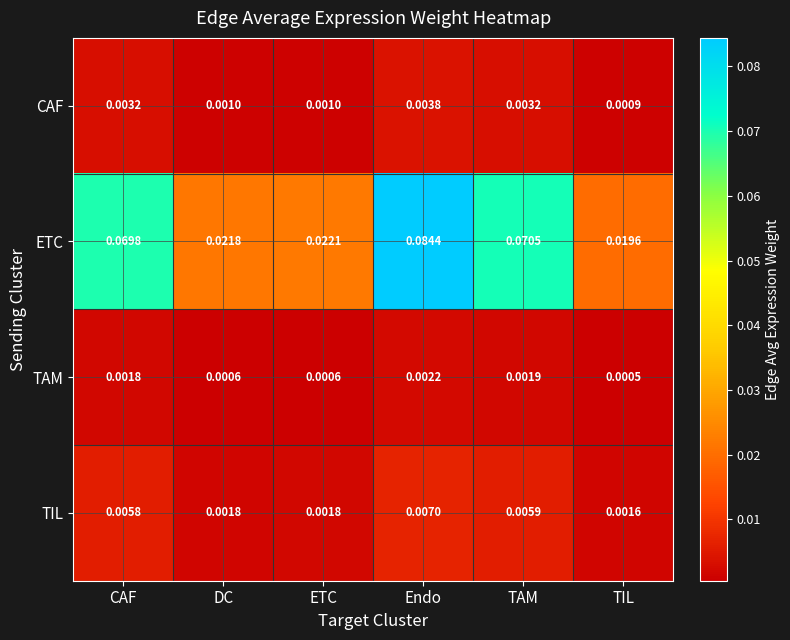

Which series changed the most between DC and TAM?

ETC